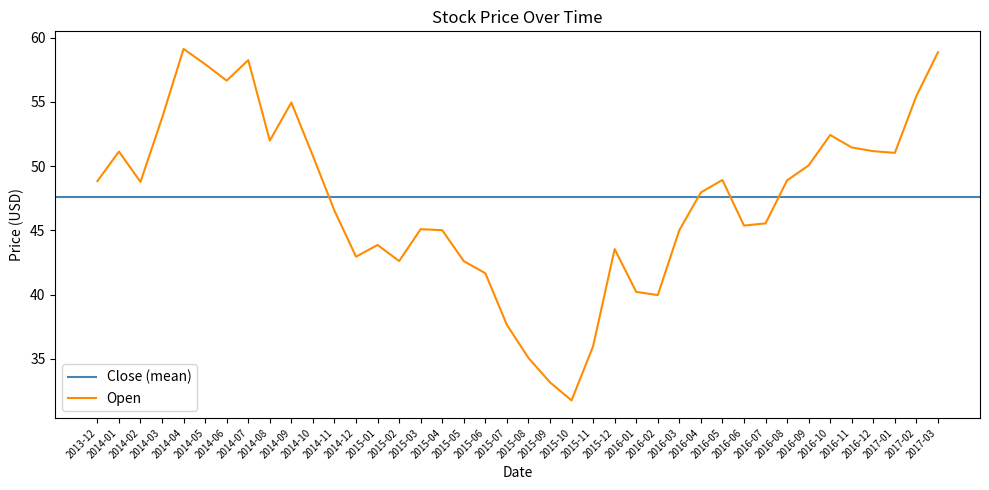

What is the approximate value at 2015-12?

43.5